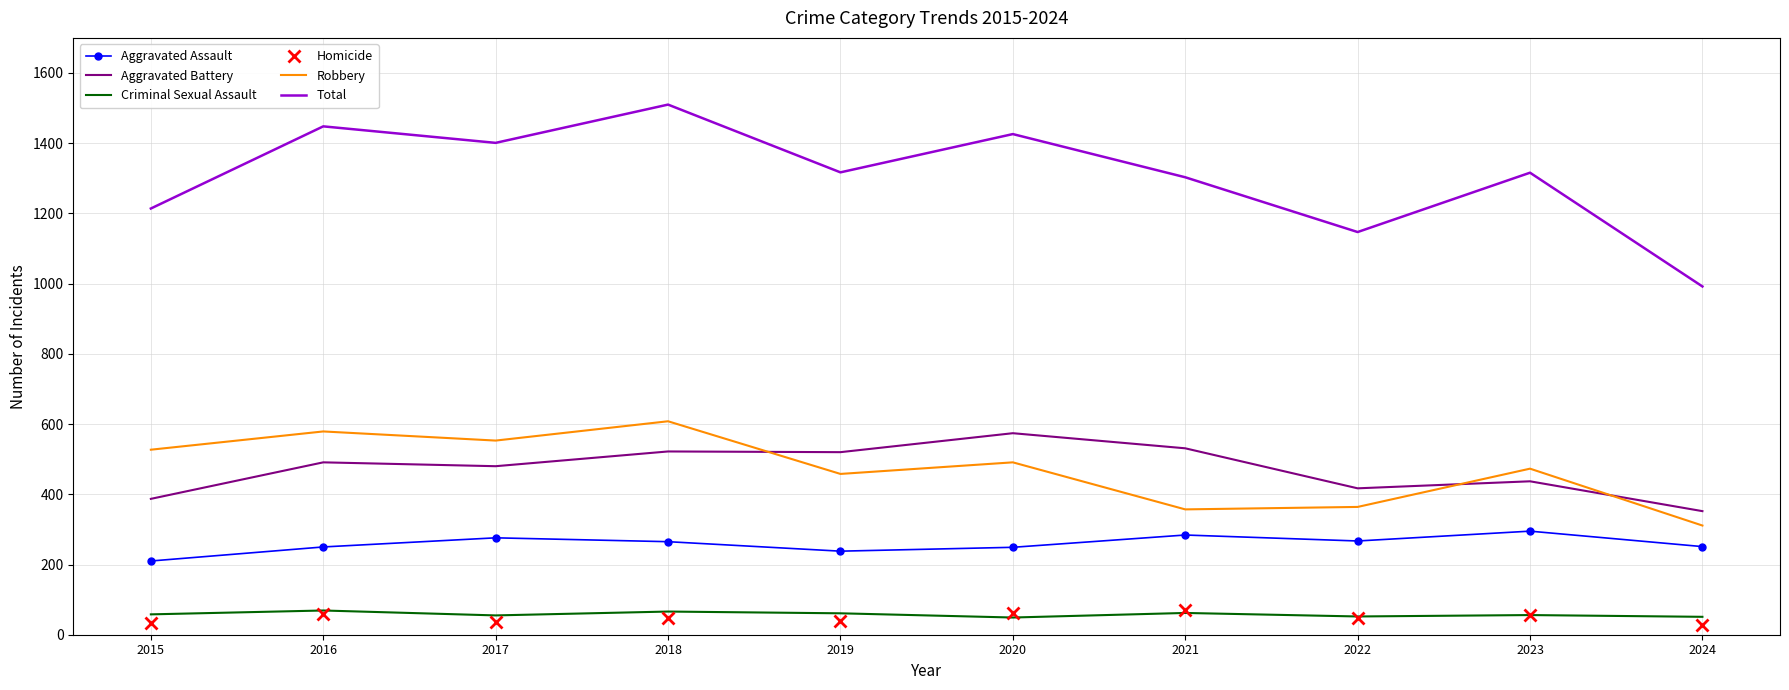

Is it true that Homicide equals 37 at 2017?

True